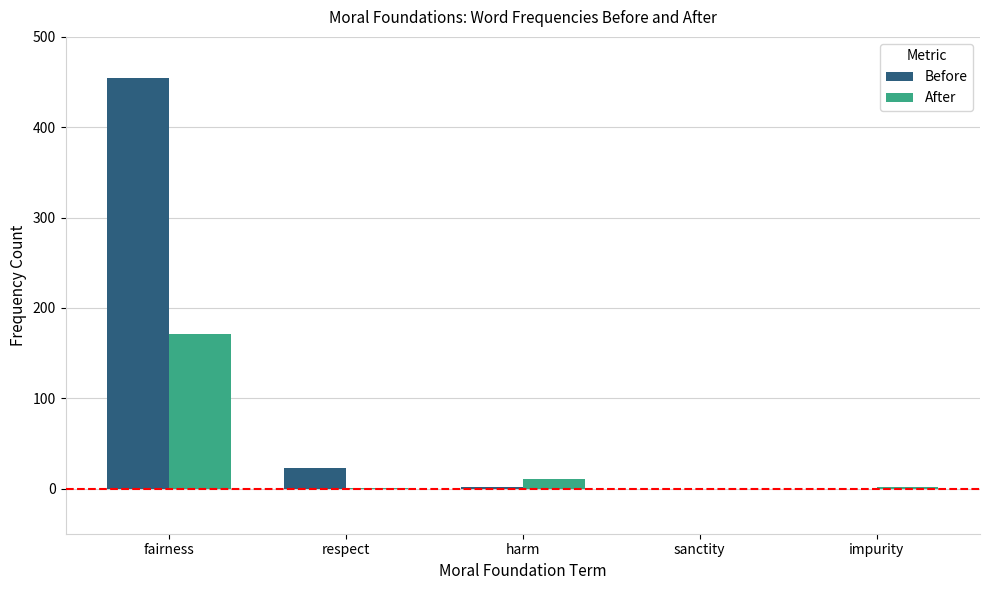

What is the sum of all After values?

185